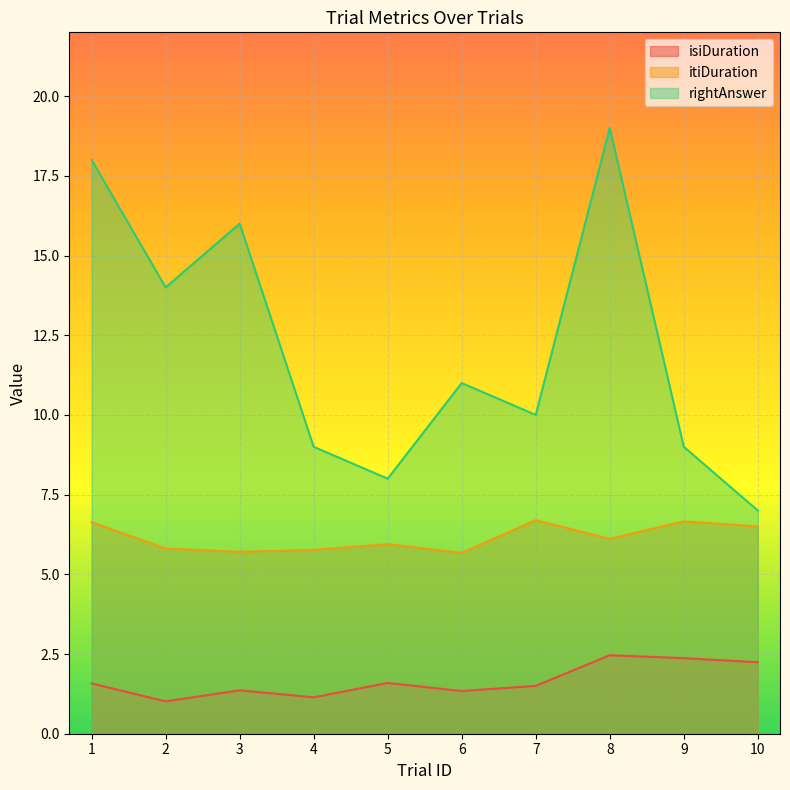

What is the value of the isiDuration point at the 6th from the left?

1.3